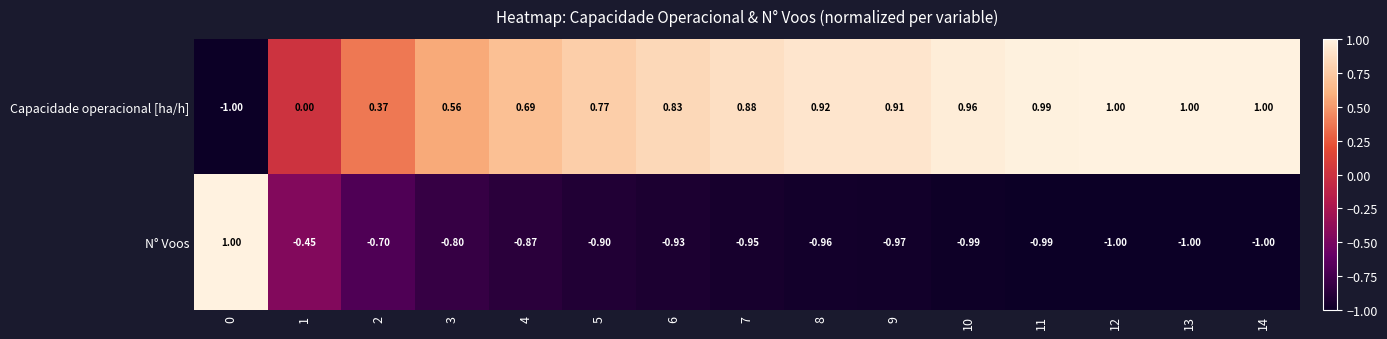

What is the difference between the highest and lowest values at 12?

2.0